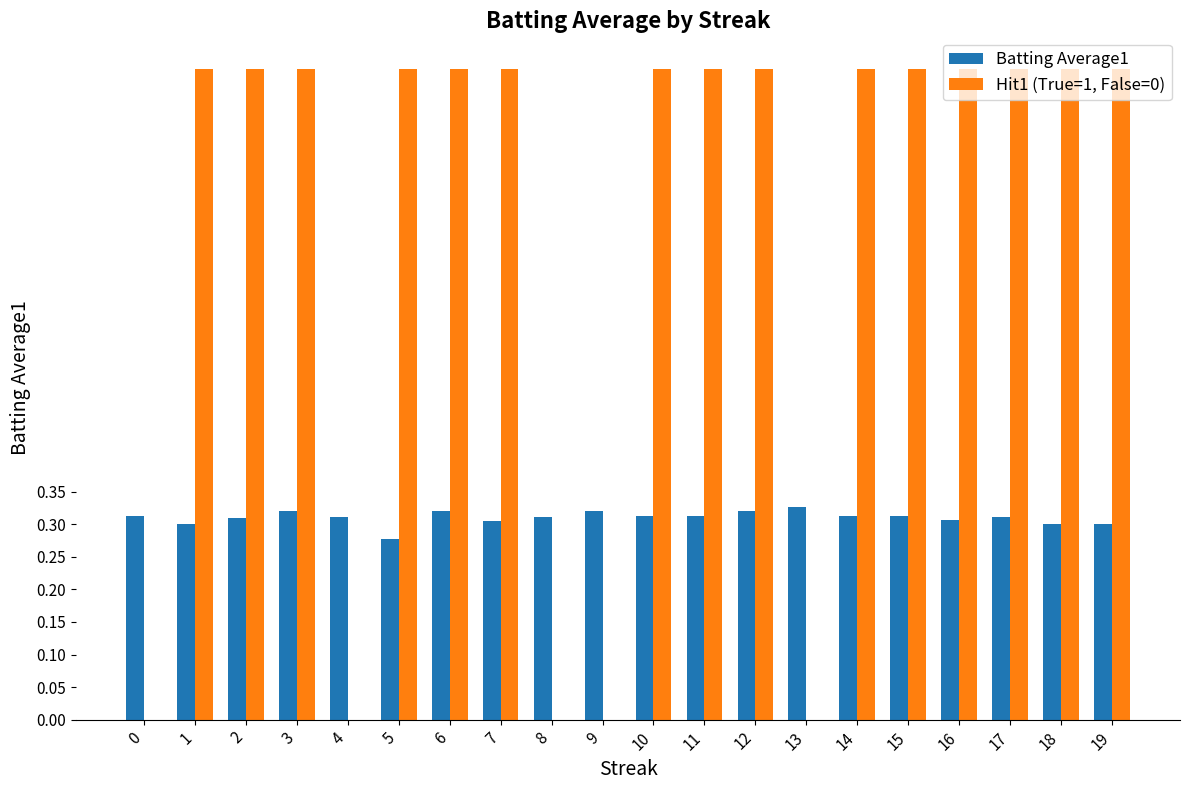

What is the total value across all series at 6?

1.3